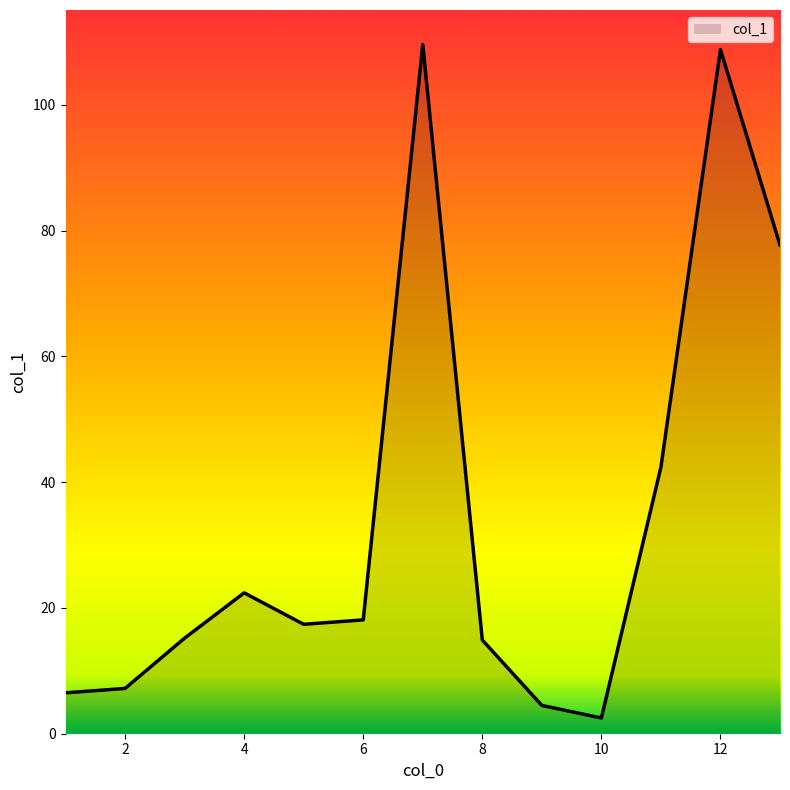

What is the difference between the maximum and minimum values?

107.1